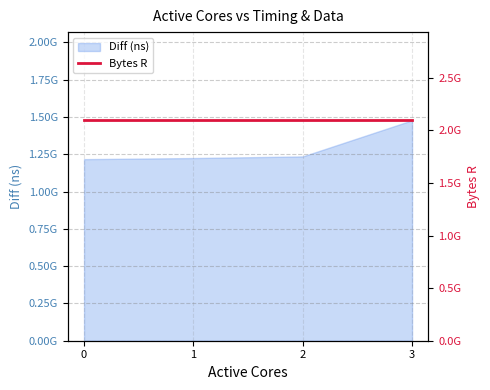

The chart shows a value of 1960972781 at 2. True or false?

False